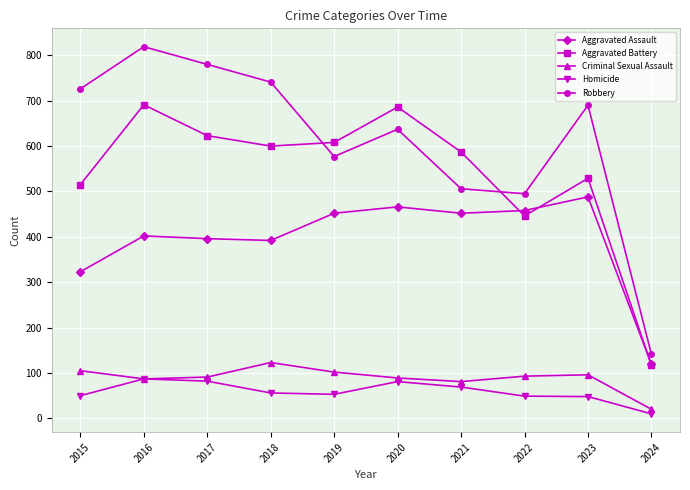

At which category does Aggravated Battery reach its first local peak?

2016